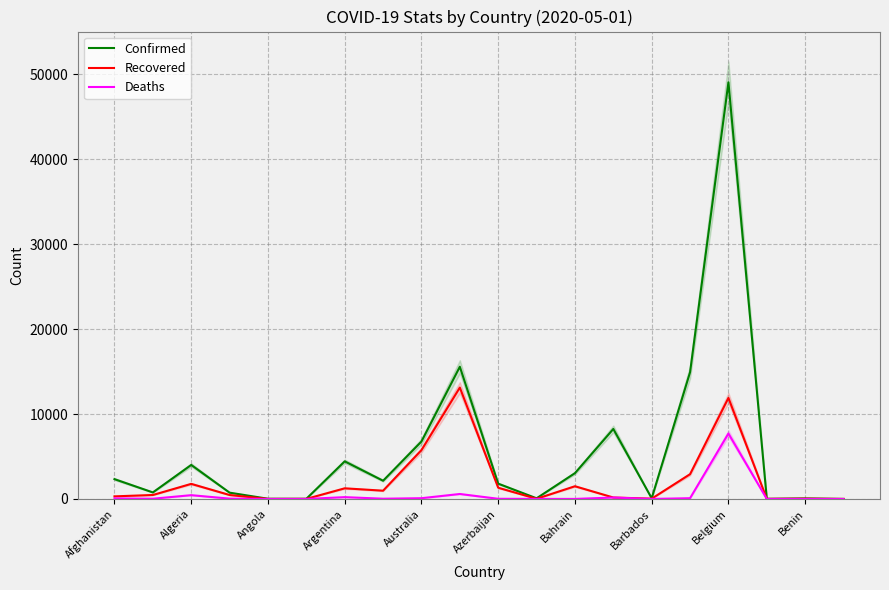

List the series in order of their peak value, highest first.

Confirmed, Recovered, Deaths